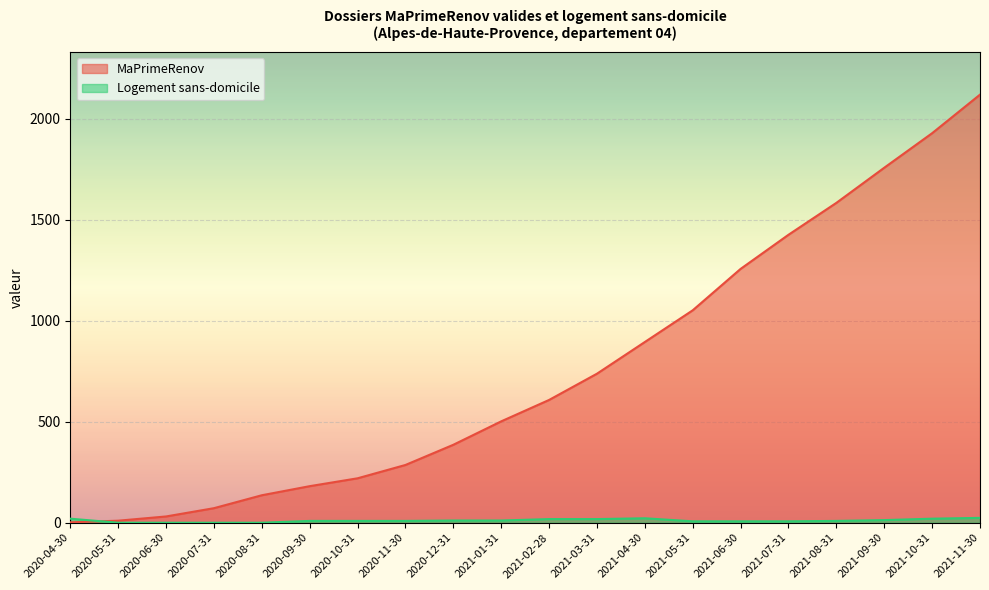

Does the chart display data point markers on the line(s)?

No